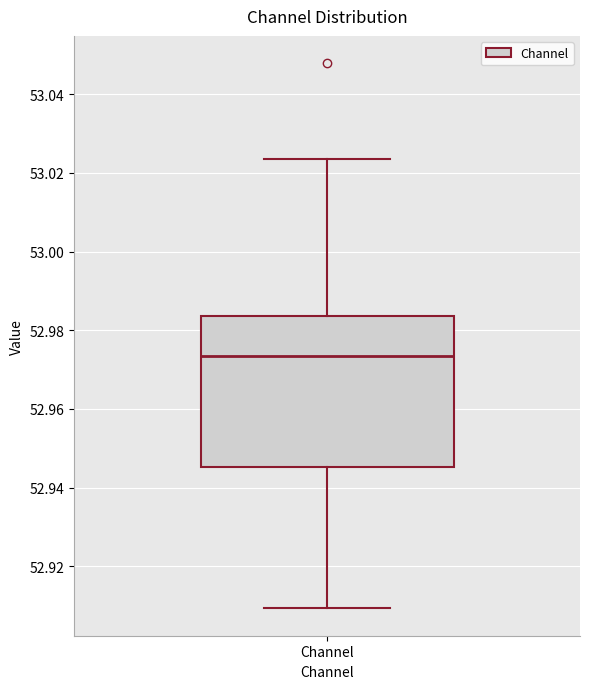

Transcribe this box plot: give where the median line is, the range the box spans, and where the two whiskers end, as read against the y-axis. The values are not printed on the chart, so give them approximately, as read against the axis.

median 52.974, box 52.946 to 52.984, whiskers 52.910 to 53.024